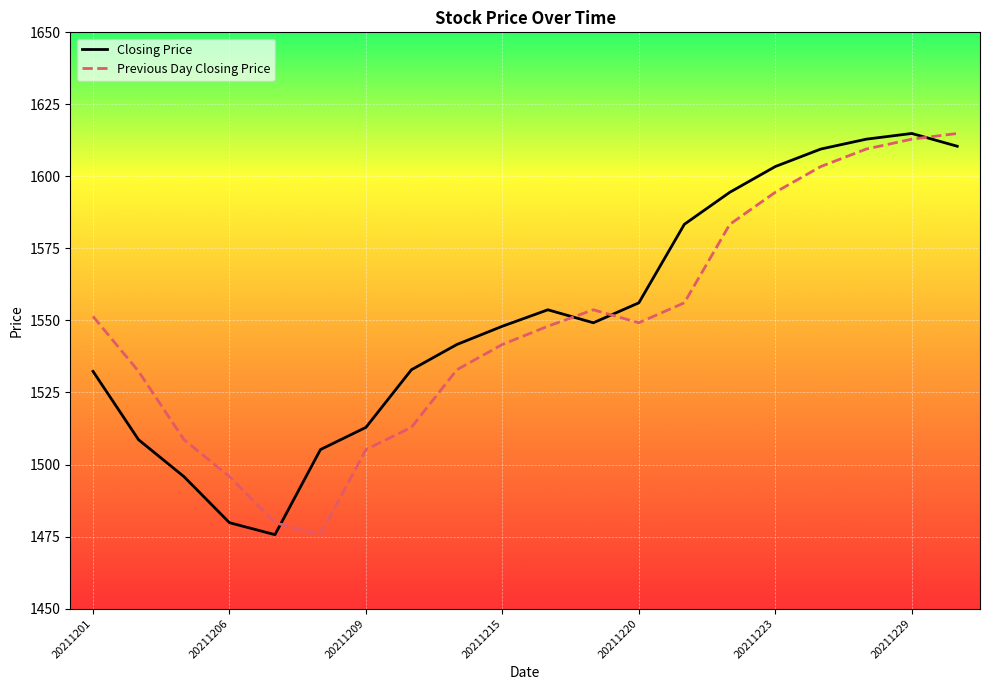

Which series ends up on top after the final intersection of Previous Day Closing Price and Closing Price?

Previous Day Closing Price